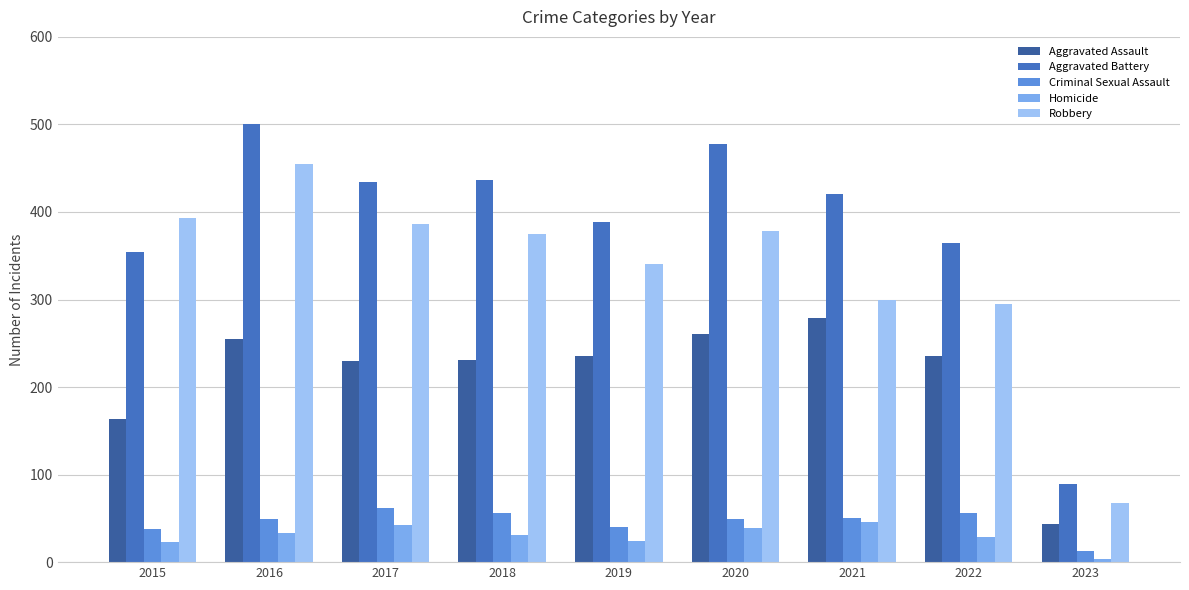

Which series has the largest total across all categories?

Aggravated Battery